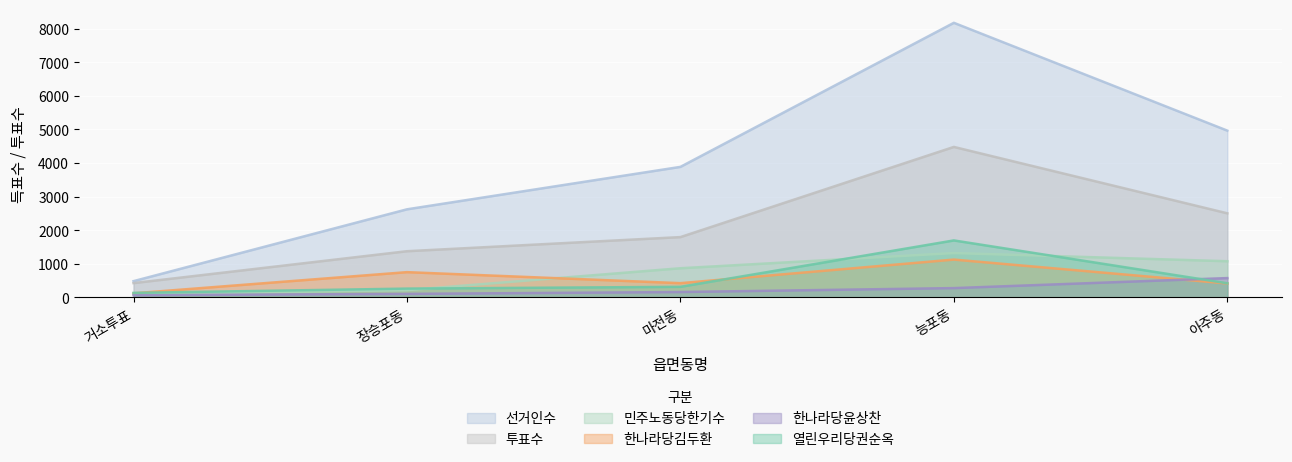

What is the average value of the 투표수 series?

2114